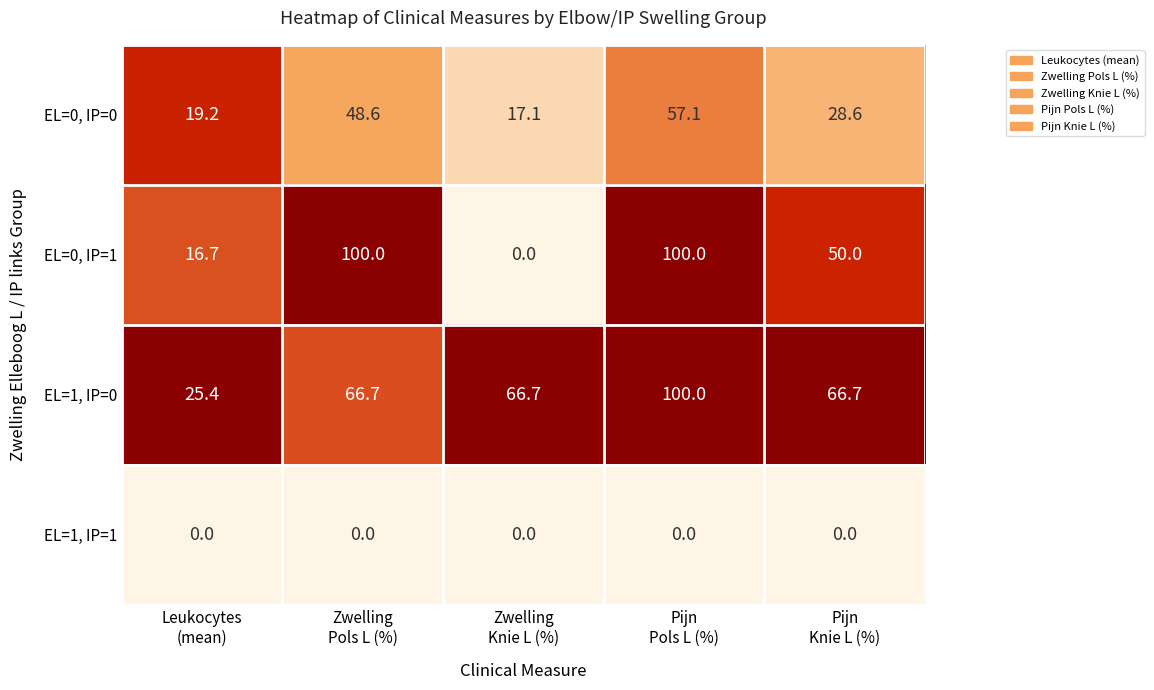

What is the minimum value for EL=0, IP=0?

17.1